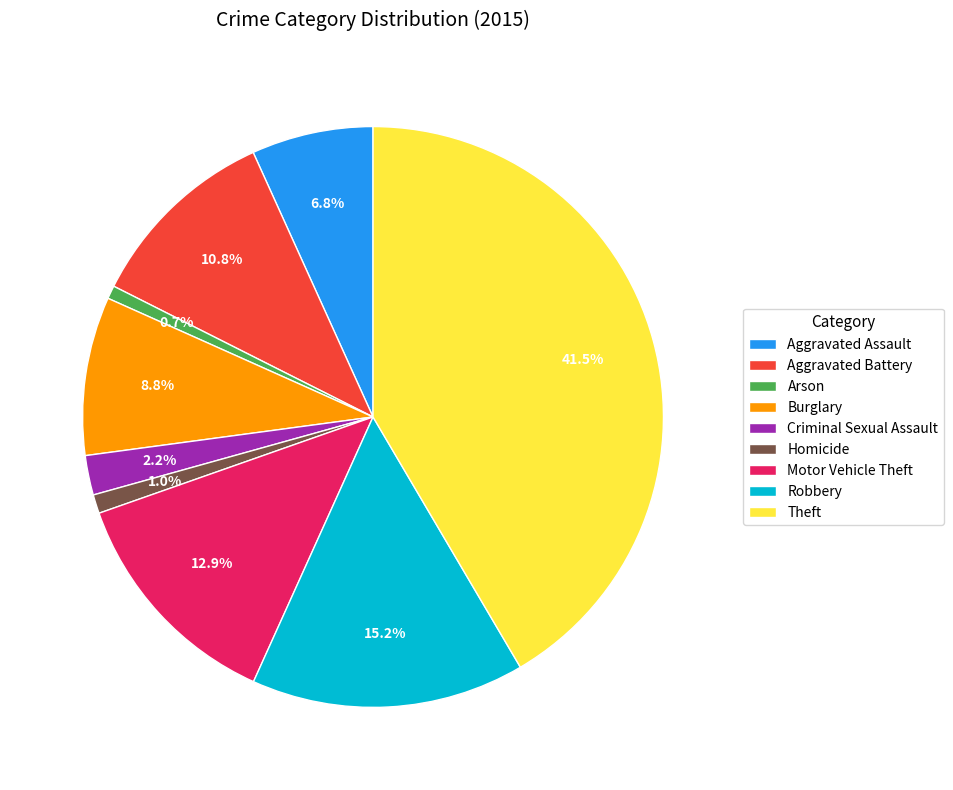

Does Criminal Sexual Assault account for over 50% of the chart?

No